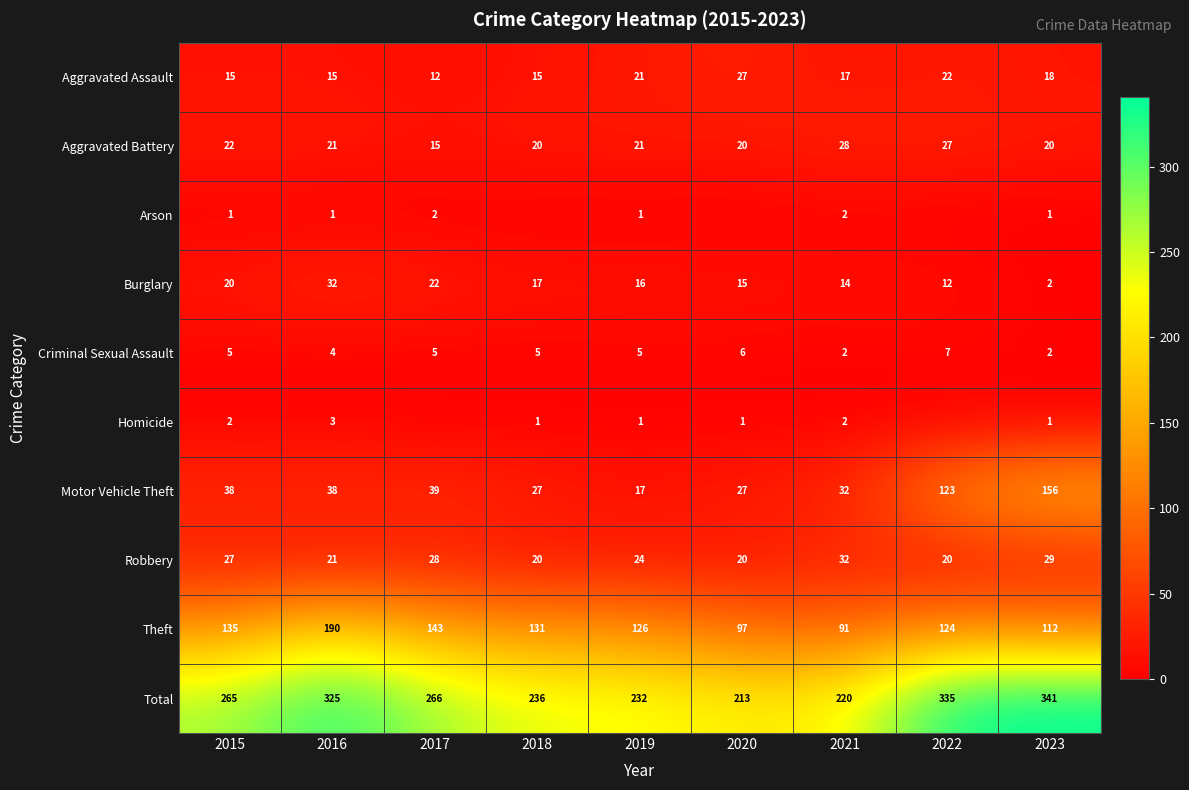

Which series changed the most between 2016 and 2021?

Total